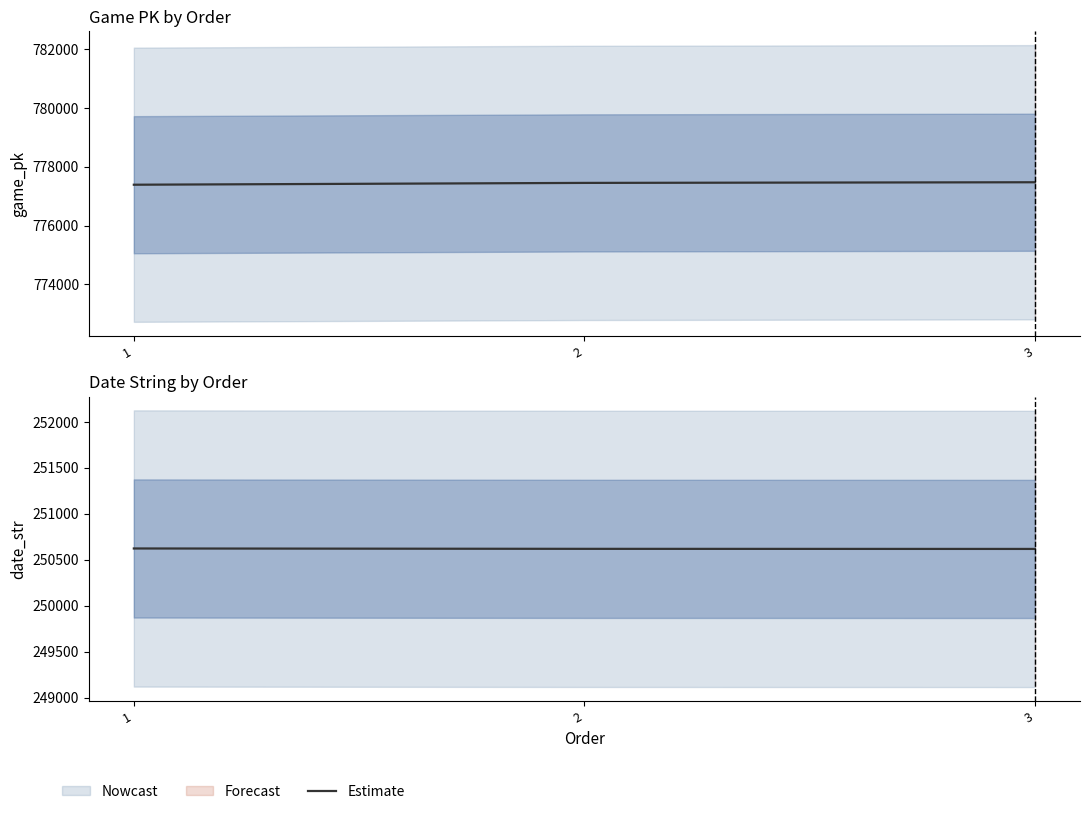

Does the chart display data point markers on the line(s)?

No